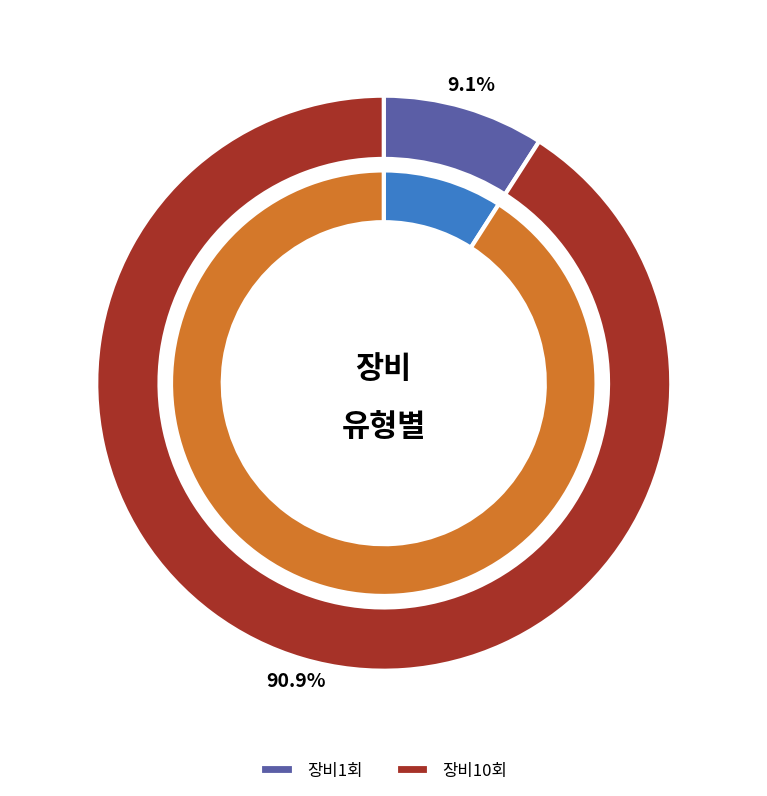

What percentage is the 장비1회 slice, to the nearest percent?

9%